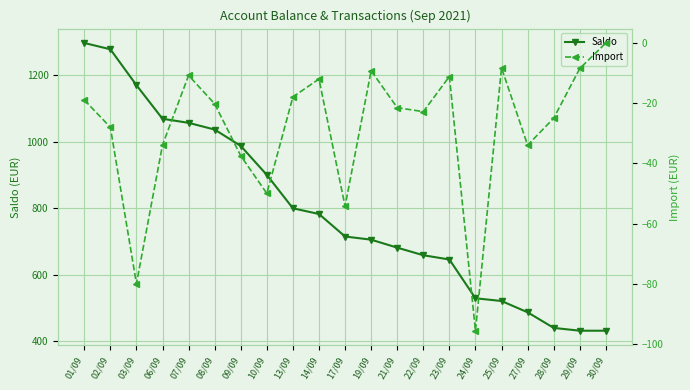

How many lines are shown in the chart?

2